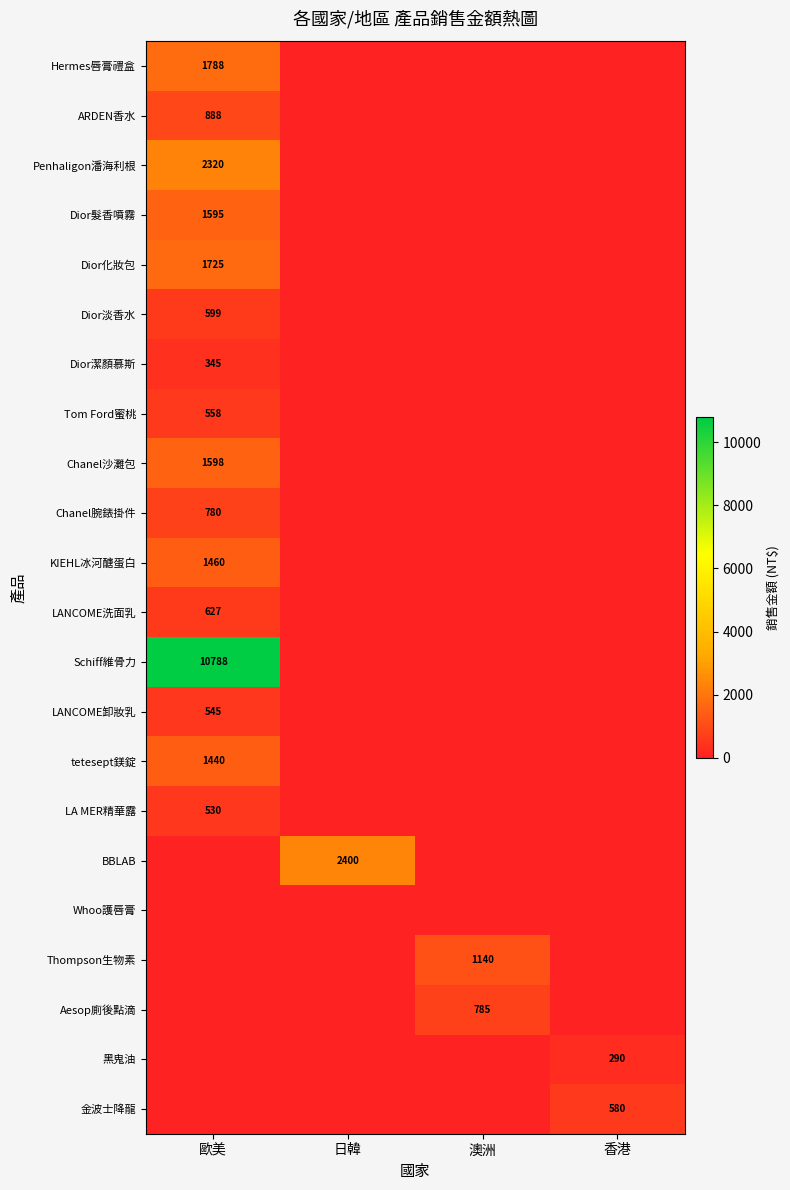

What is the total value across all series at 歐美?

27586